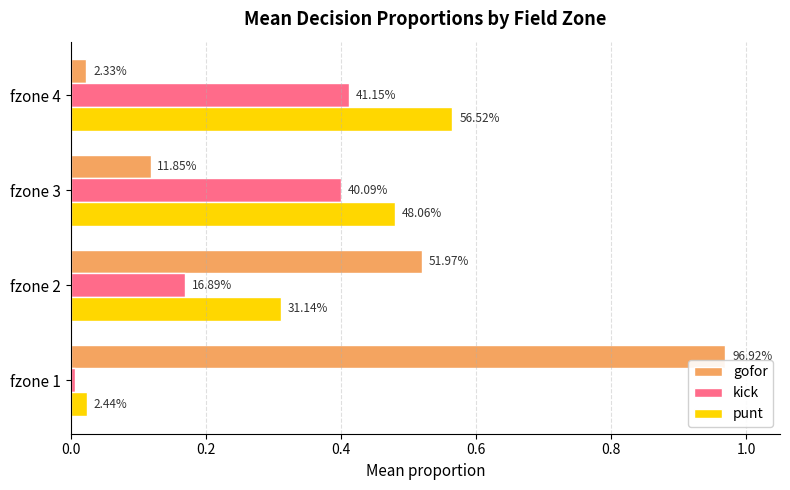

What are all the series names shown in the legend?

gofor, kick, punt